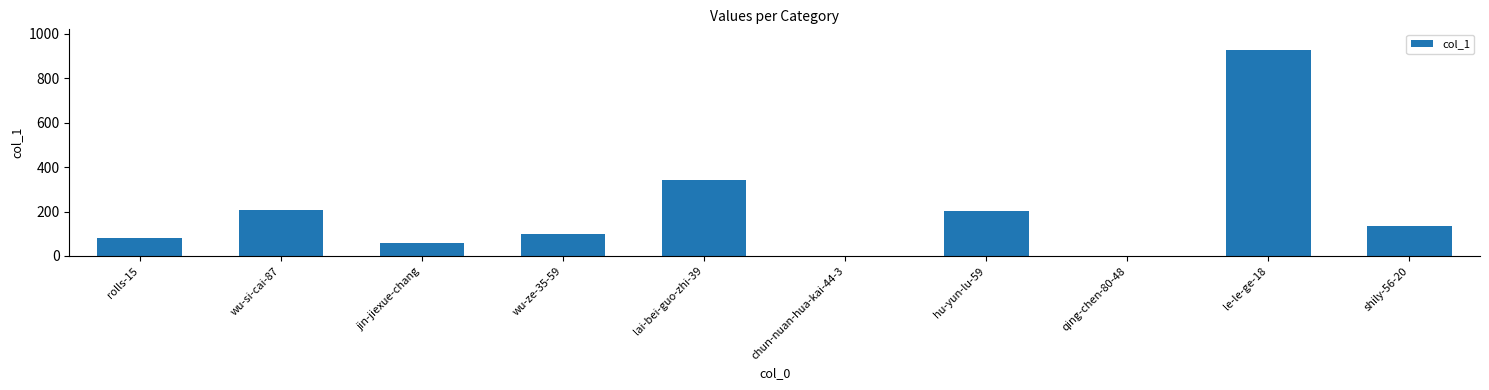

The value at le-le-ge-18 is 1407. True or false?

False